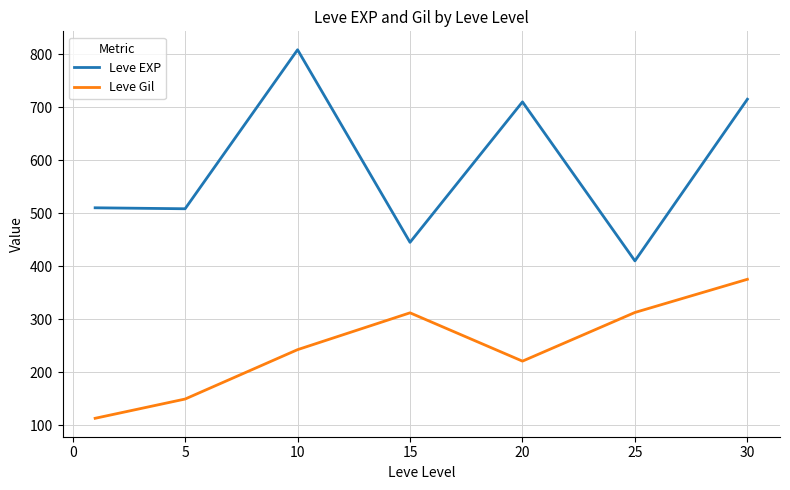

Which series has the largest total across all categories?

Leve EXP